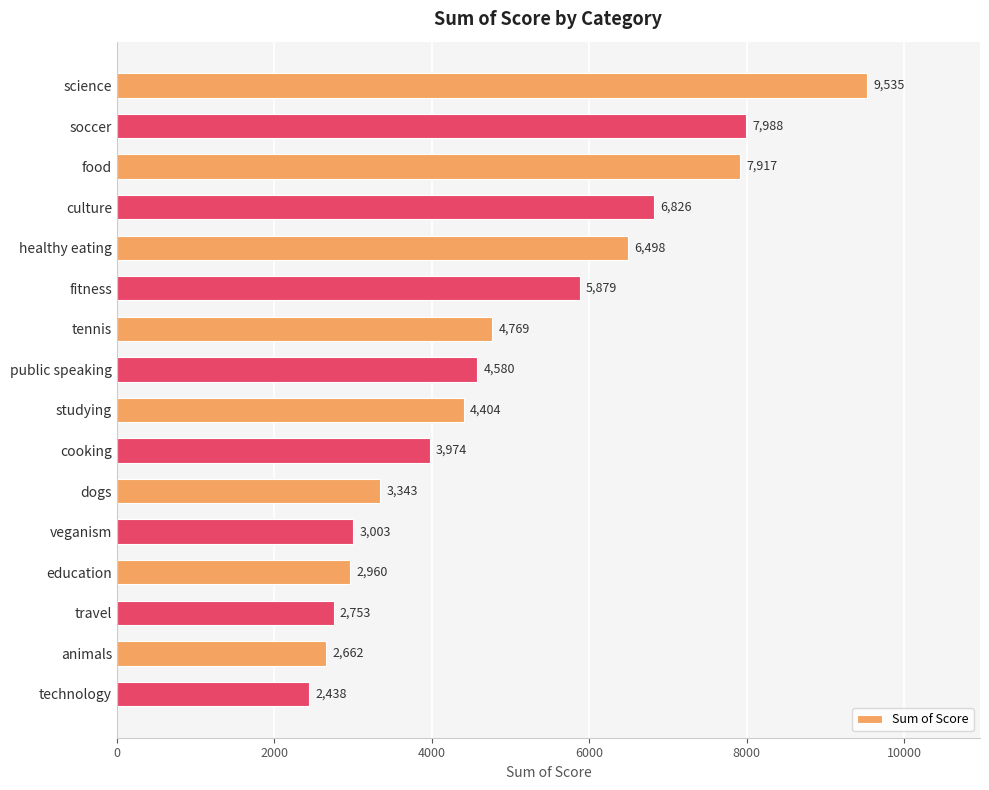

What is the value of the 6th bar from the top?

5879